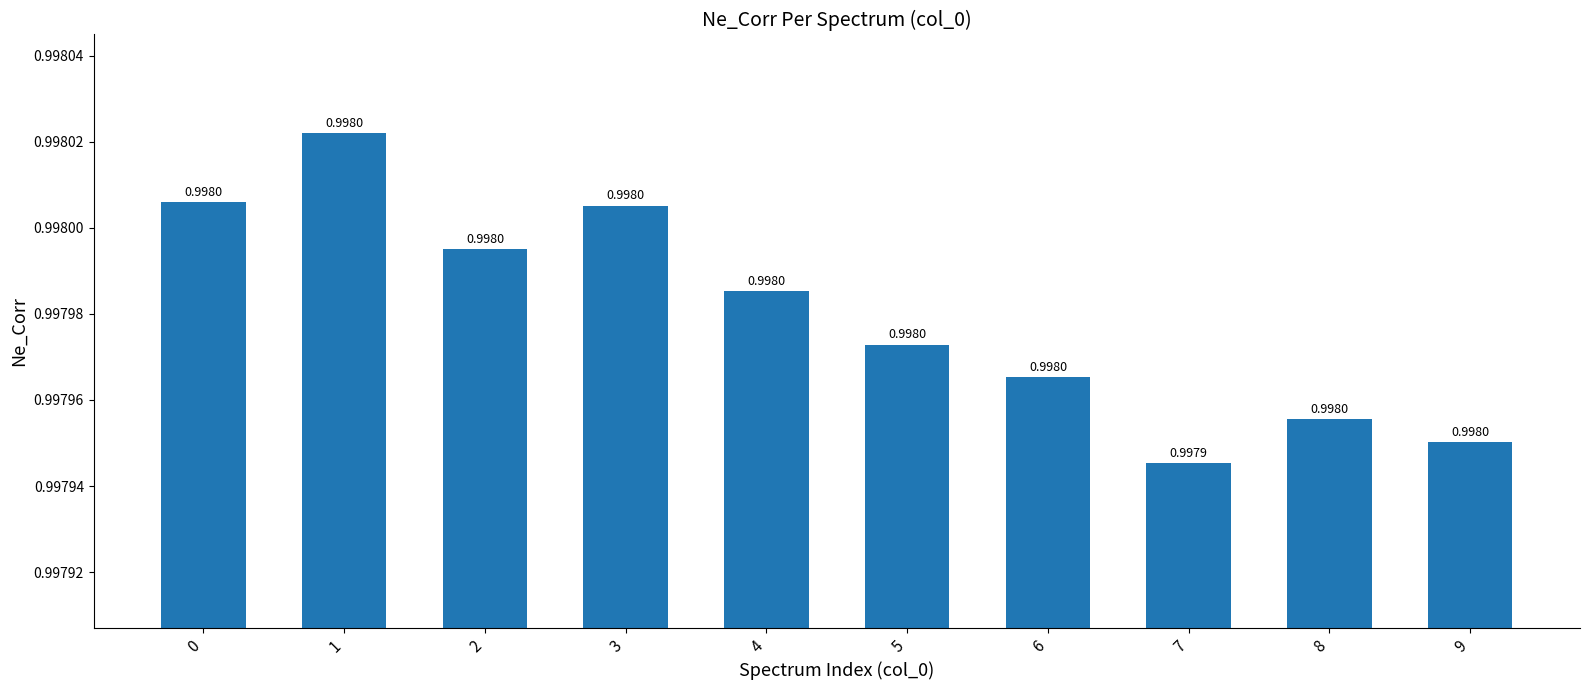

At which category does the chart reach its peak across all series?

1